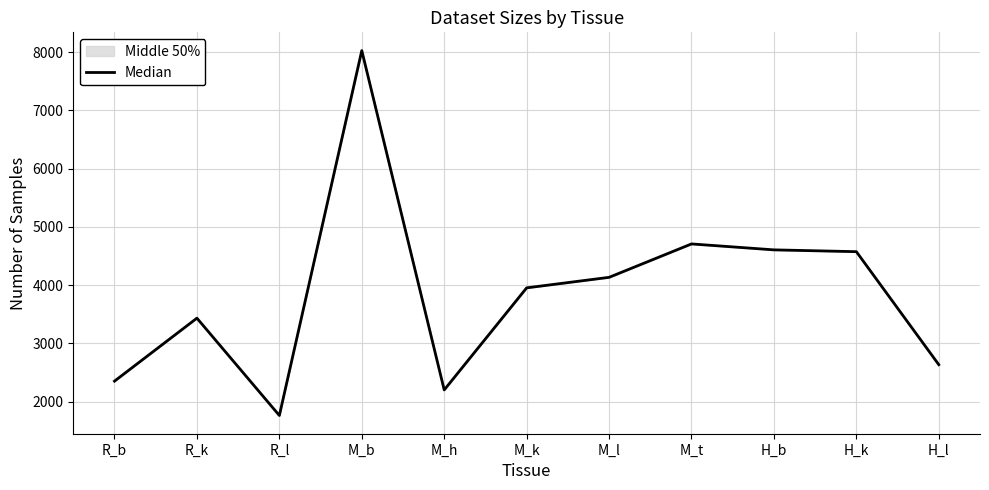

The value at R_l is 1762.0. True or false?

True